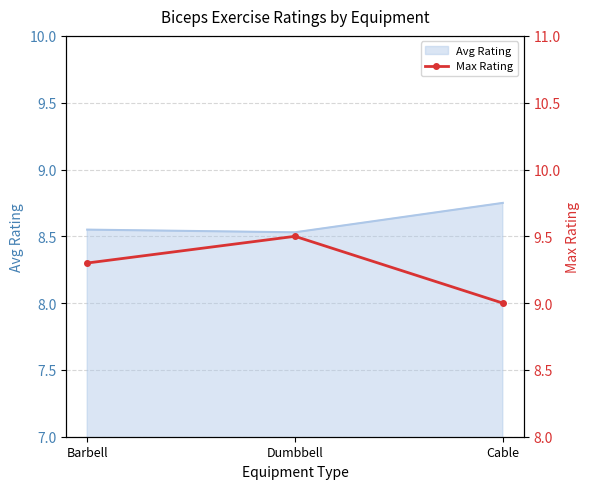

What is the minimum value for Avg Rating?

8.5